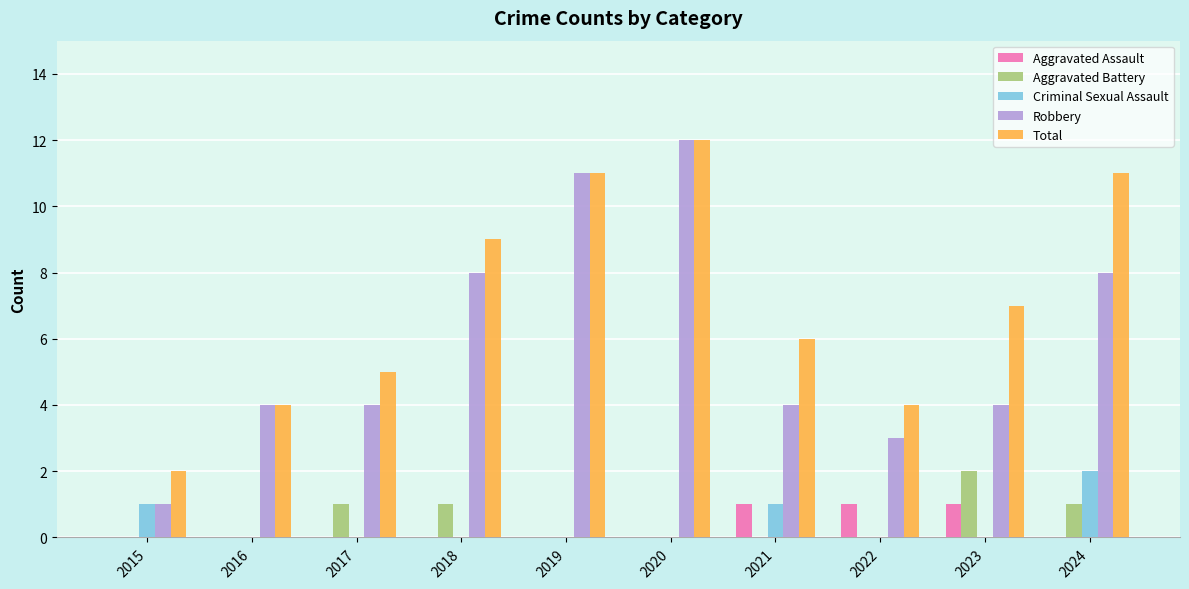

What is the maximum value shown in the chart?

12